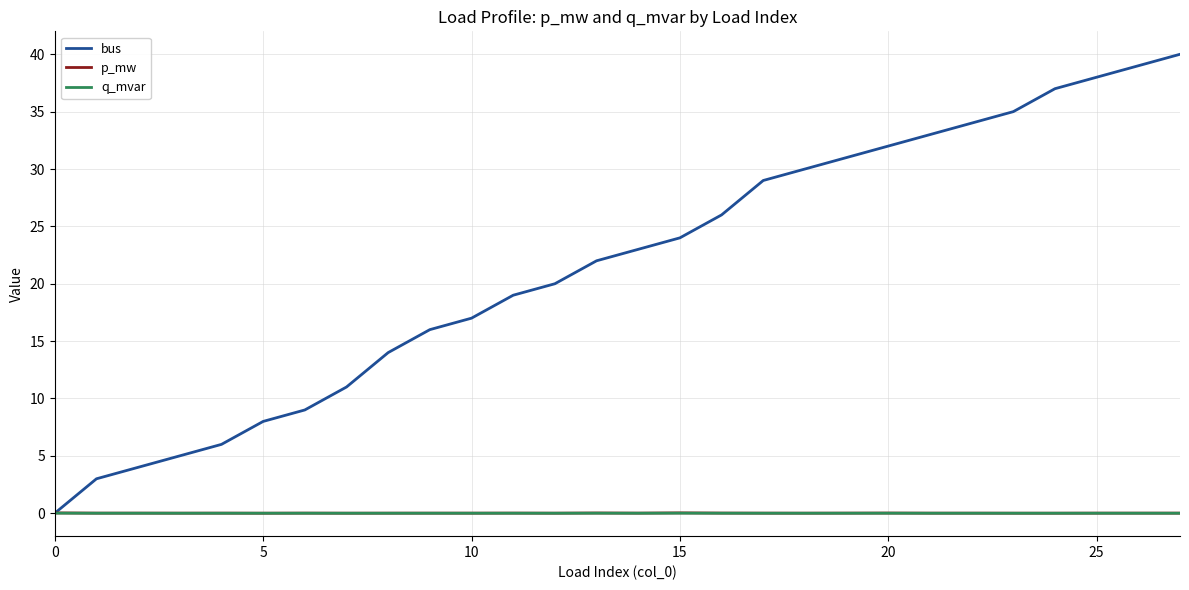

Which series has the largest range (max minus min)?

bus